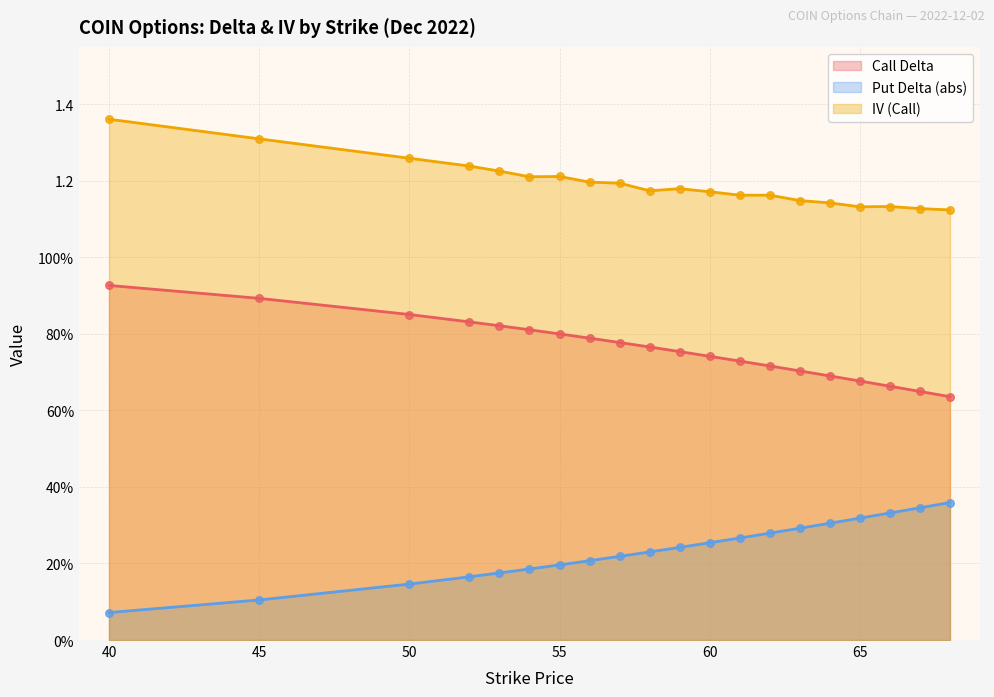

Which series contains the highest Y value?

IV (Call)